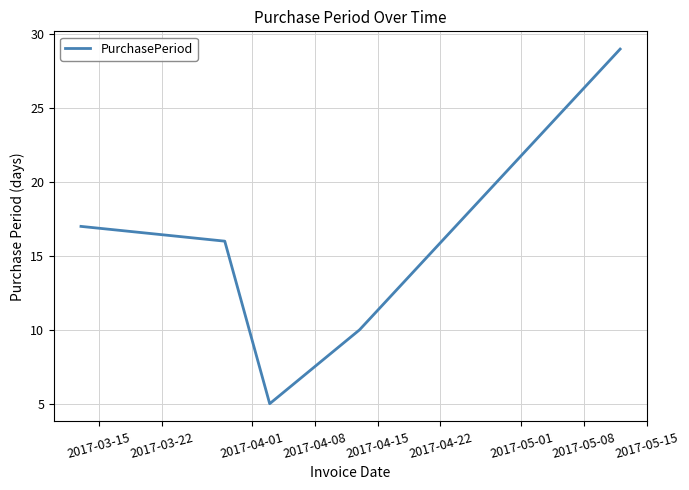

What is the maximum value shown in the chart?

29